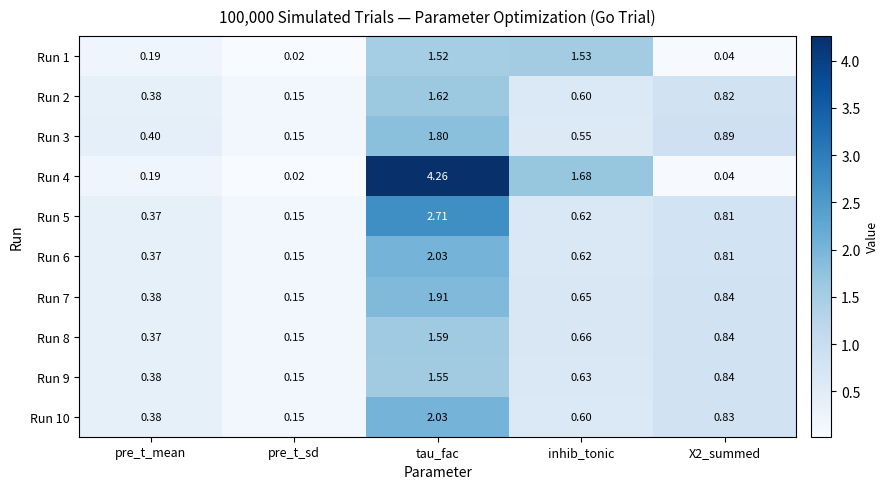

Between pre_t_mean and inhib_tonic, which series saw the biggest shift?

Run 4